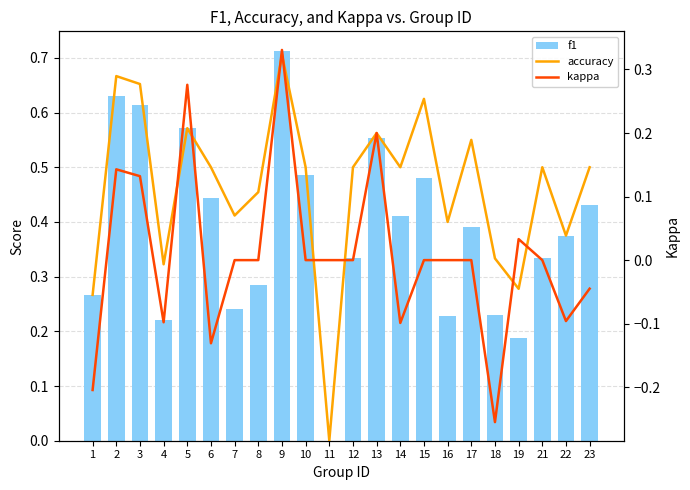

What is the sum of the f1 values at 23 and 6?

0.9